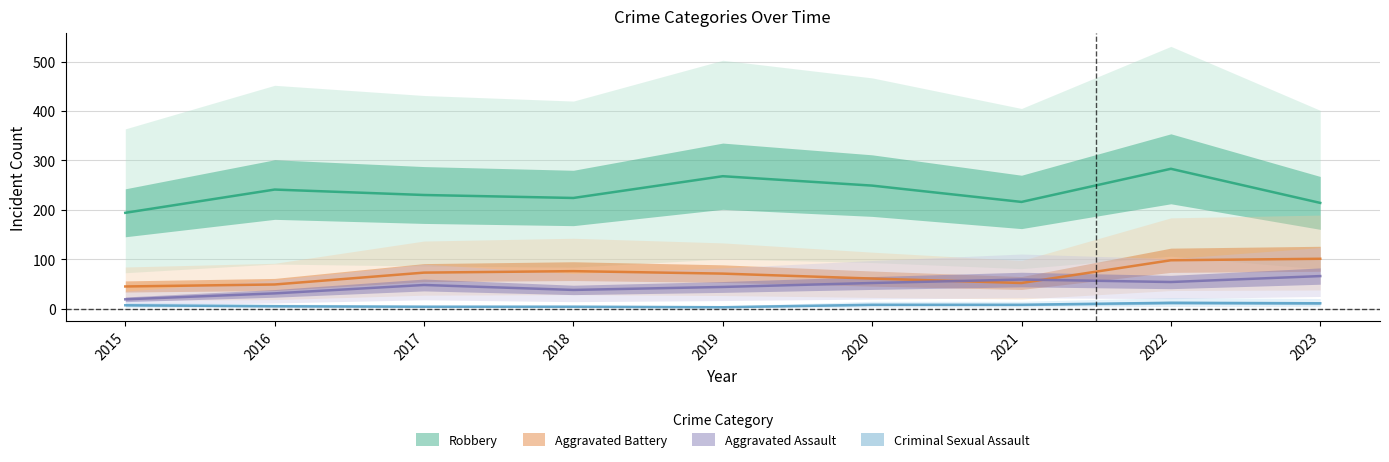

Which series has the largest range (max minus min)?

Robbery